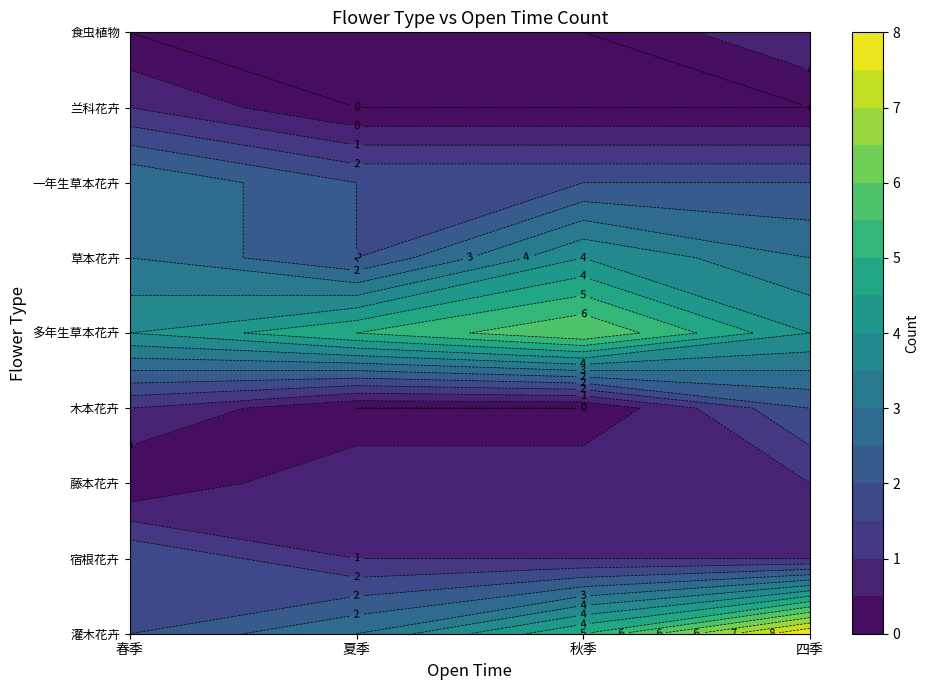

Reading left to right, what are all the values shown in this chart?

灌木花卉: 春季=2	夏季=3	秋季=5	四季=8
宿根花卉: 春季=2	夏季=1	秋季=1	四季=1
藤本花卉: 春季=0	夏季=1	秋季=1	四季=1
木本花卉: 春季=1	夏季=0	秋季=0	四季=2
多年生草本花卉: 春季=4	夏季=5	秋季=6	四季=4
草本花卉: 春季=3	夏季=2	秋季=4	四季=3
一年生草本花卉: 春季=3	夏季=2	秋季=2	四季=2
兰科花卉: 春季=1	夏季=0	秋季=0	四季=0
食虫植物: 春季=0	夏季=0	秋季=0	四季=1